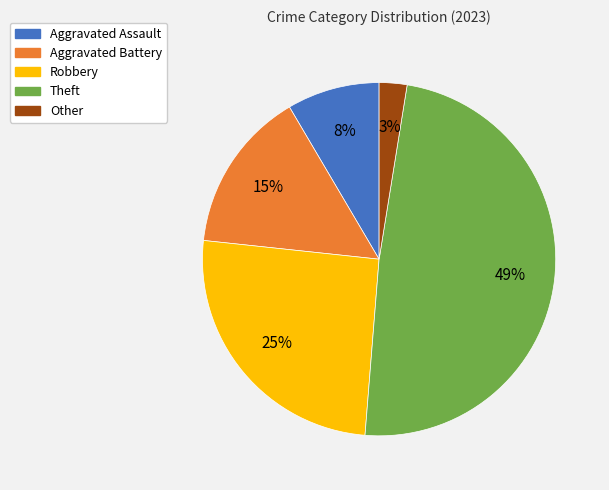

Between Robbery and Theft, which is larger?

Theft